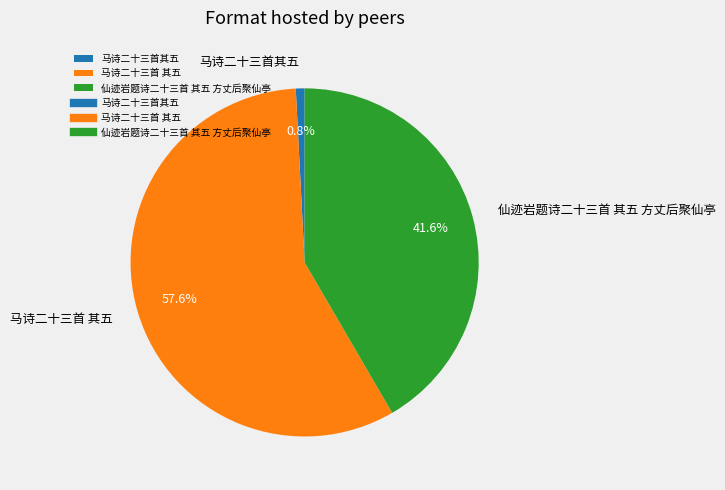

To the nearest percent, what is the combined percentage of 仙迹岩题诗二十三首 其五 方丈后聚仙亭 and 马诗二十三首 其五?

99%